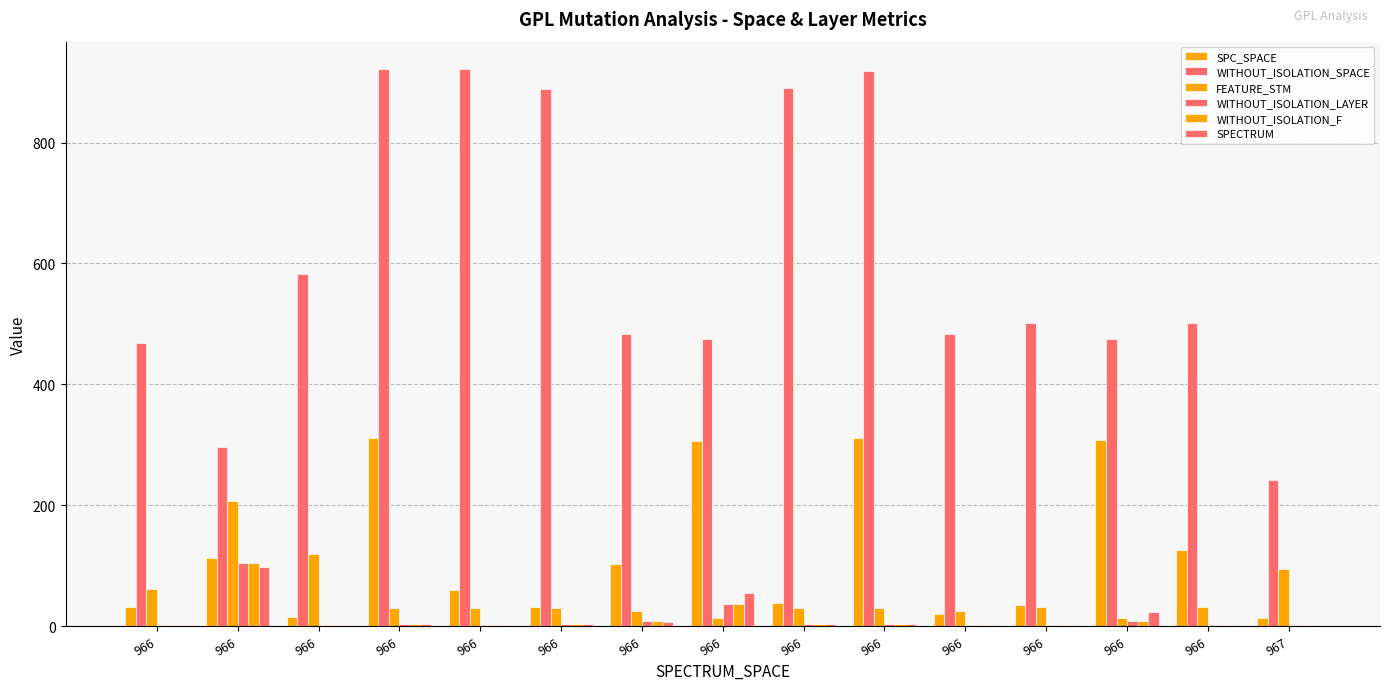

Which has a higher value, 966 or 966?

966